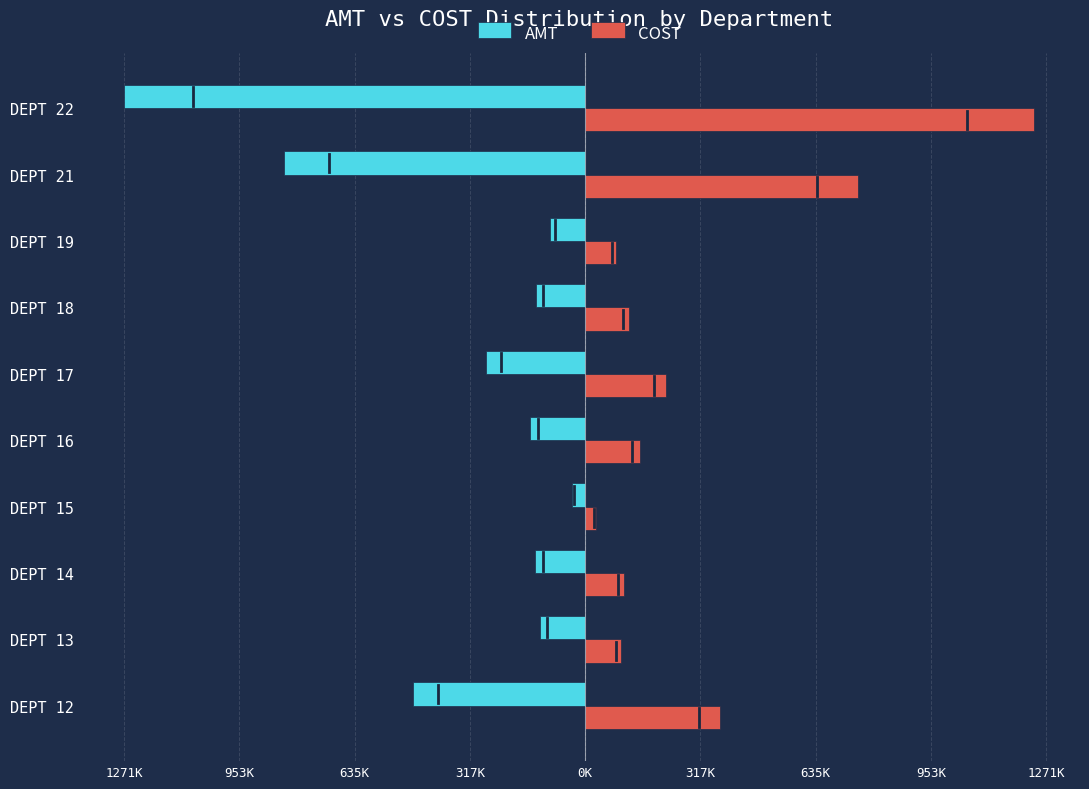

Reading right to left, what are all the values shown in this chart?

AMT: -1271.2	-831.4	-98.1	-136.2	-274.1	-152.9	-37.7	-137.7	-125.2	-476.1
COST: 1239.3	752.9	86.0	121.2	222.4	152.1	30.2	105.9	99.2	370.6